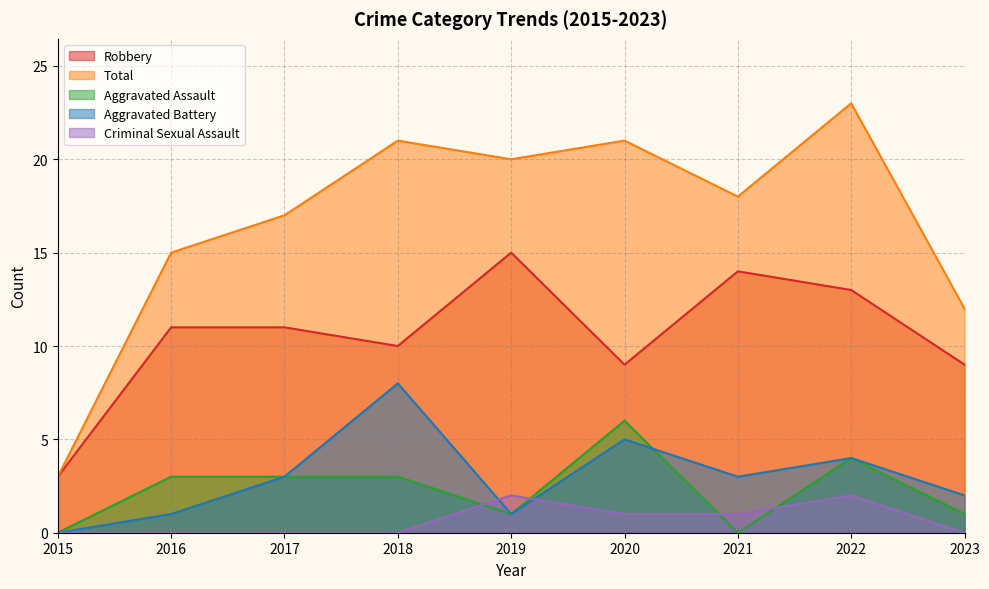

Reading left to right, transcribe all the data shown in this chart.

Robbery: 3	11	11	10	15	9	14	13	9
Total: 3	15	17	21	20	21	18	23	12
Aggravated Assault: 0	3	3	3	1	6	0	4	1
Aggravated Battery: 0	1	3	8	1	5	3	4	2
Criminal Sexual Assault: 0	0	0	0	2	1	1	2	0